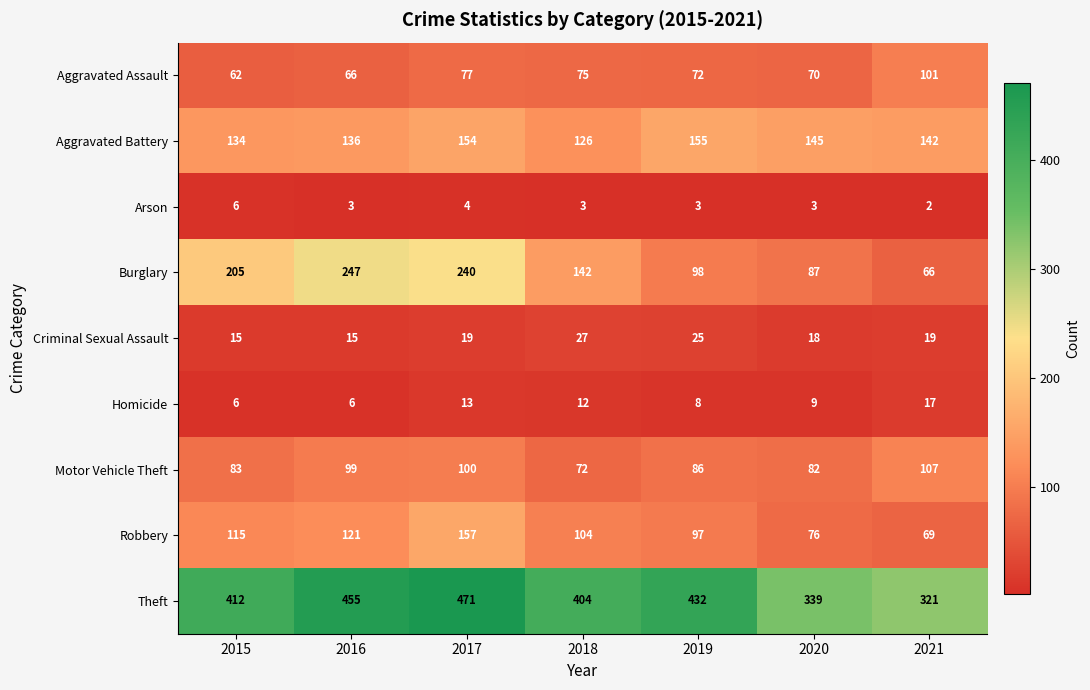

At which category is the sum across all series the highest?

2017